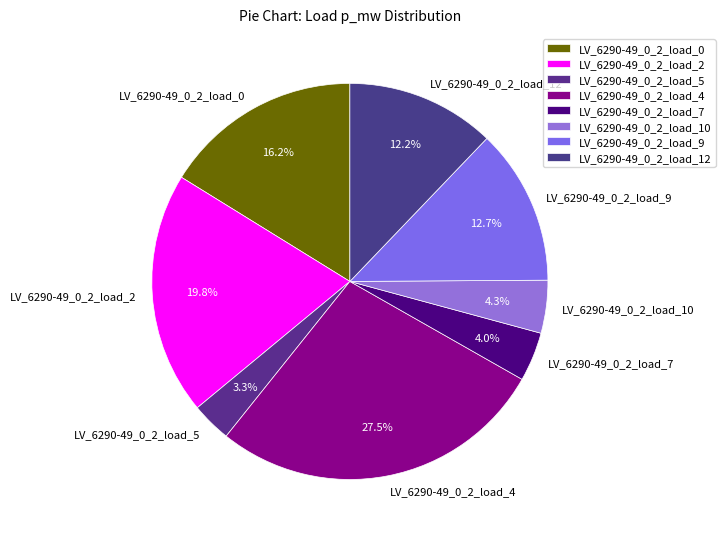

How many slices are in this pie chart?

8